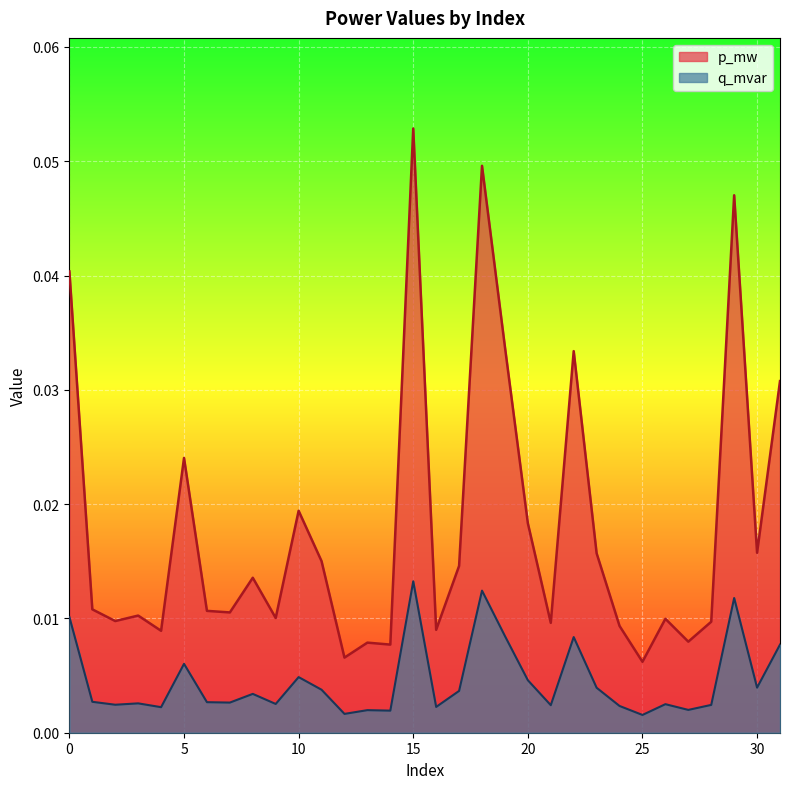

How many data points does each series have?

32